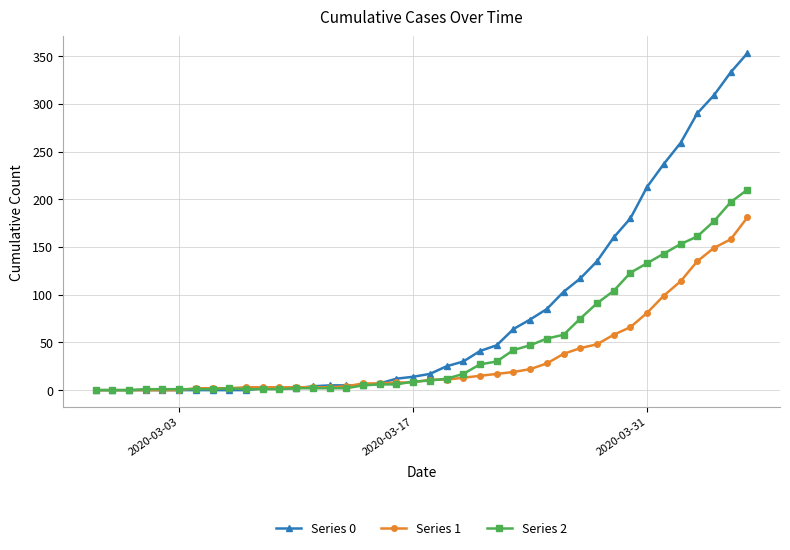

What is the greatest value displayed?

353